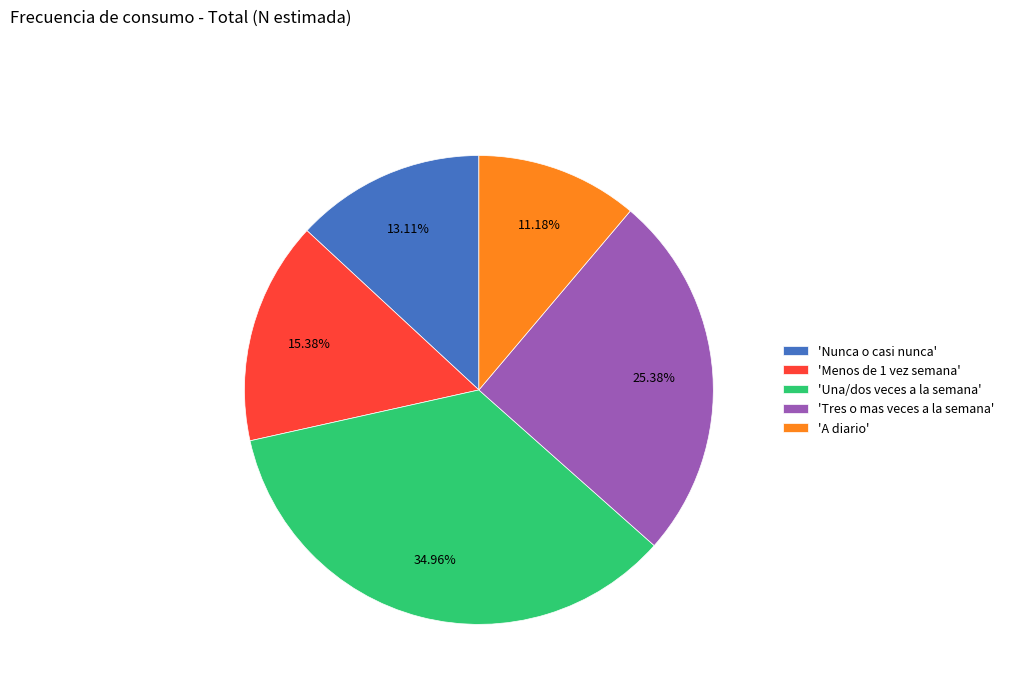

Which category has the smallest portion of the pie?

'A diario'